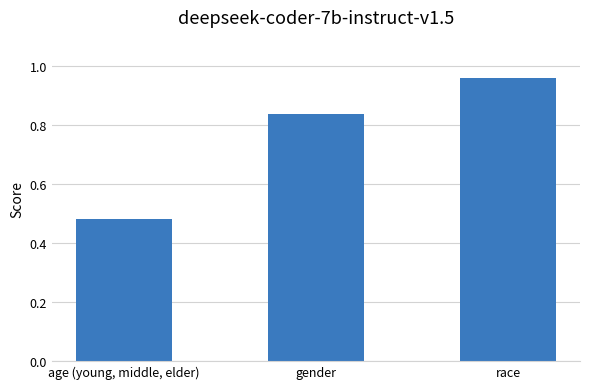

What is the sum of all values?

2.3